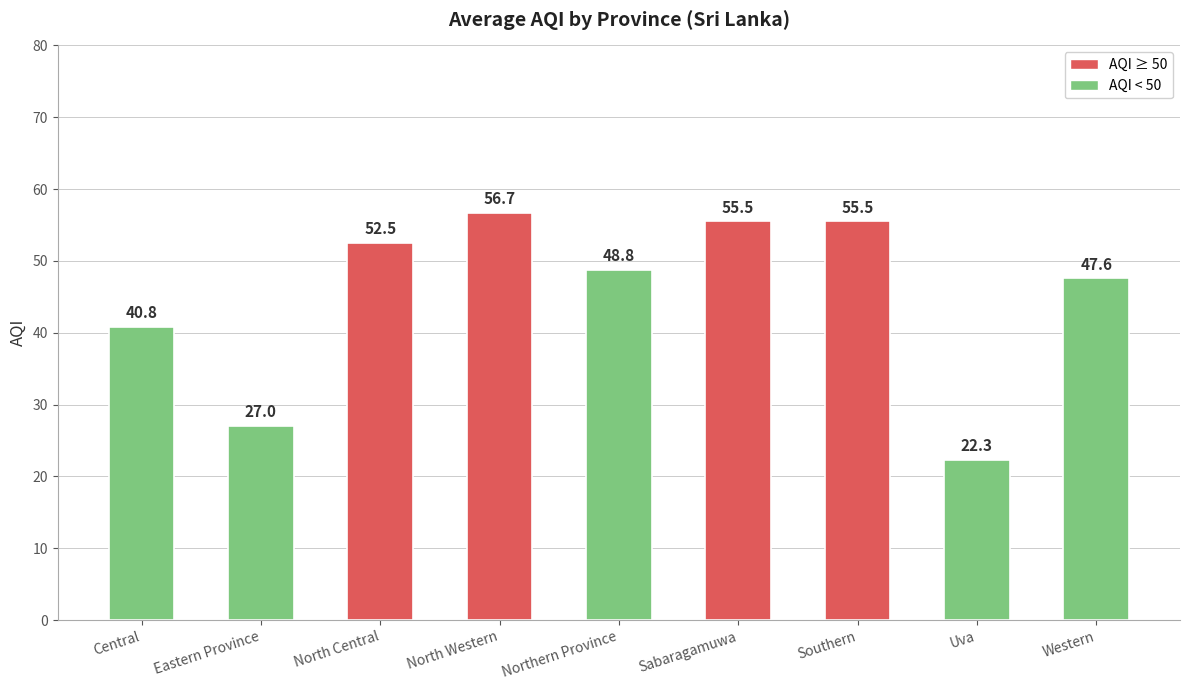

Which category has the highest value across all series?

North Western